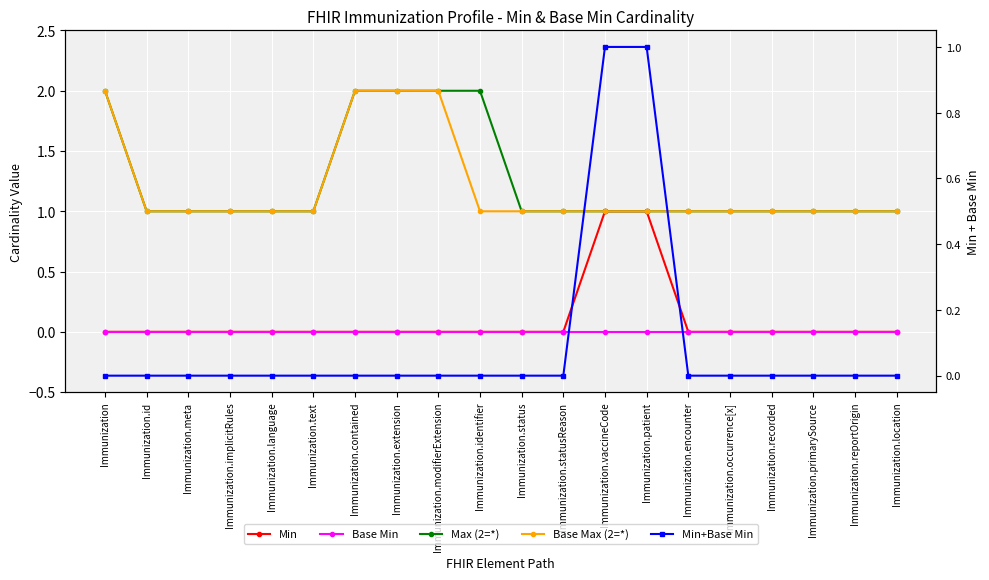

True or false: Max (2=*) and Min intersect in this chart.

False